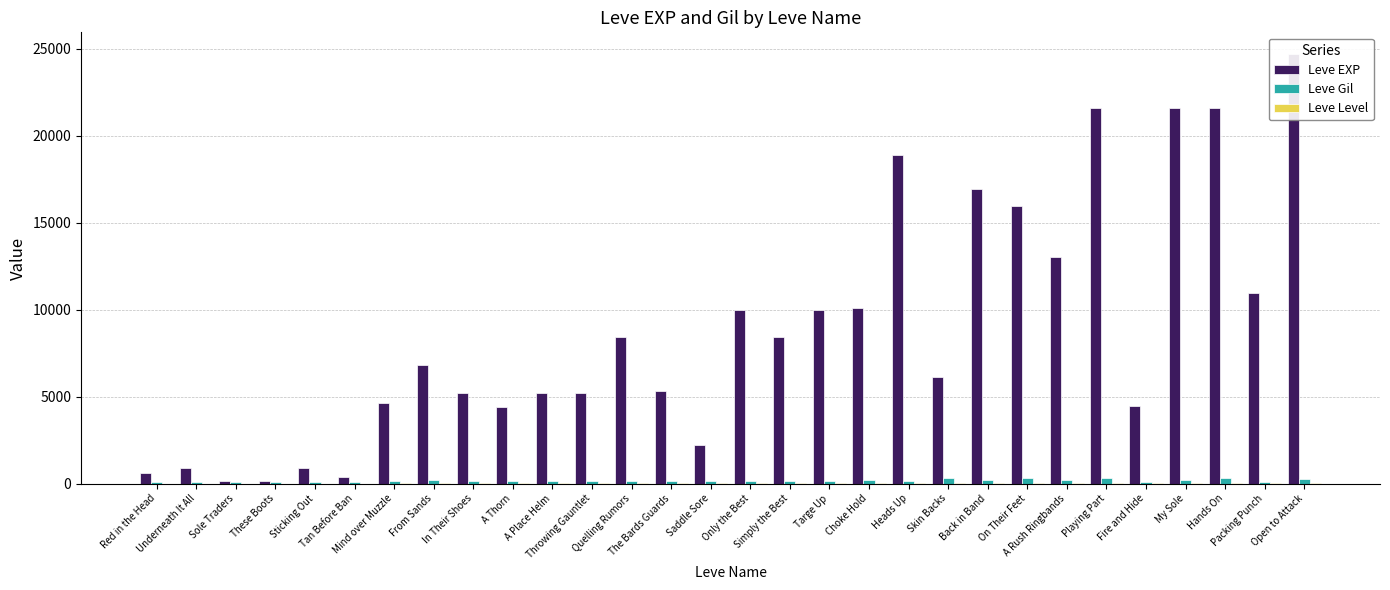

At how many categories does at least one series exceed 8223?

14